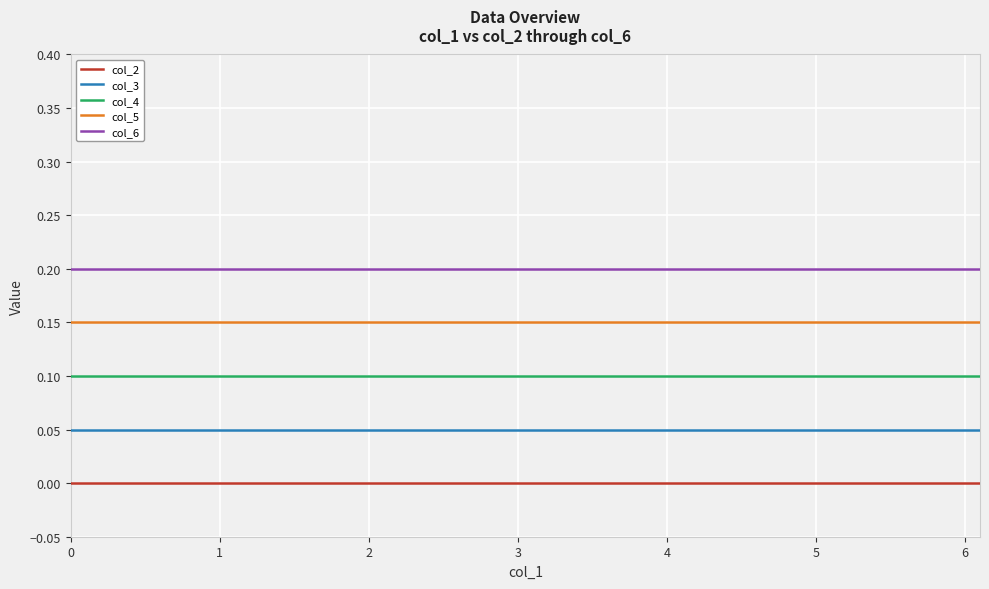

List the series in order of their peak value, lowest first.

col_2, col_3, col_4, col_5, col_6